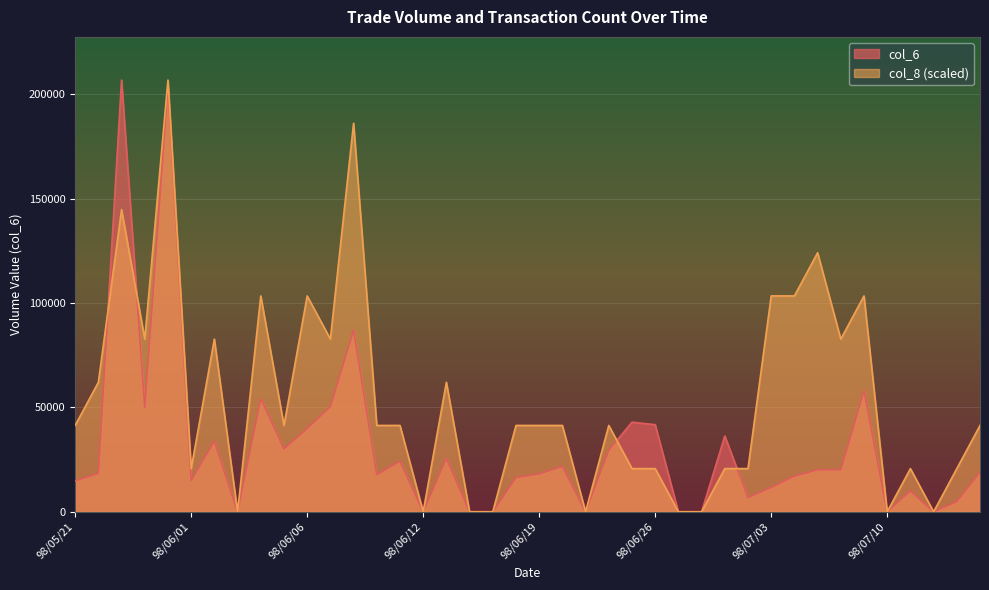

Reading right to left, list all the values displayed in this chart.

col_6: 98/07/16=18950	98/07/15=4900	98/07/14=0	98/07/13=10000	98/07/10=0	98/07/09=57900	98/07/08=20100	98/07/07=20090	98/07/06=17090	98/07/03=11660	98/07/02=6780	98/07/01=36300	98/06/30=0	98/06/29=0	98/06/26=41700	98/06/25=42900	98/06/24=29500	98/06/23=0	98/06/22=21750	98/06/19=18150	98/06/18=16360	98/06/17=0	98/06/16=0	98/06/15=25650	98/06/12=0	98/06/11=24210	98/06/10=17800	98/06/09=86970	98/06/08=50360	98/06/06=39900	98/06/05=30090	98/06/04=54200	98/06/03=0	98/06/02=33820	98/06/01=15000	98/05/27=204210	98/05/26=49950	98/05/25=206740	98/05/22=18400	98/05/21=14800
col_8: 98/07/16=41348	98/07/15=20674	98/07/14=0	98/07/13=20674	98/07/10=0	98/07/09=103370	98/07/08=82696	98/07/07=124044	98/07/06=103370	98/07/03=103370	98/07/02=20674	98/07/01=20674	98/06/30=0	98/06/29=0	98/06/26=20674	98/06/25=20674	98/06/24=41348	98/06/23=0	98/06/22=41348	98/06/19=41348	98/06/18=41348	98/06/17=0	98/06/16=0	98/06/15=62022	98/06/12=0	98/06/11=41348	98/06/10=41348	98/06/09=186066	98/06/08=82696	98/06/06=103370	98/06/05=41348	98/06/04=103370	98/06/03=0	98/06/02=82696	98/06/01=20674	98/05/27=206740	98/05/26=82696	98/05/25=144718	98/05/22=62022	98/05/21=41348